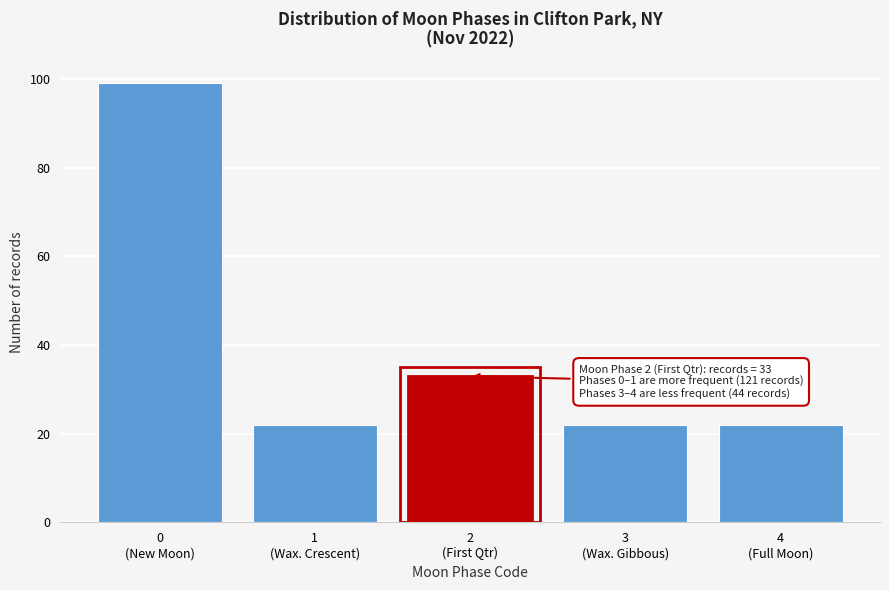

Reading left to right, transcribe all the data shown in this chart.

99	22	33	22	22